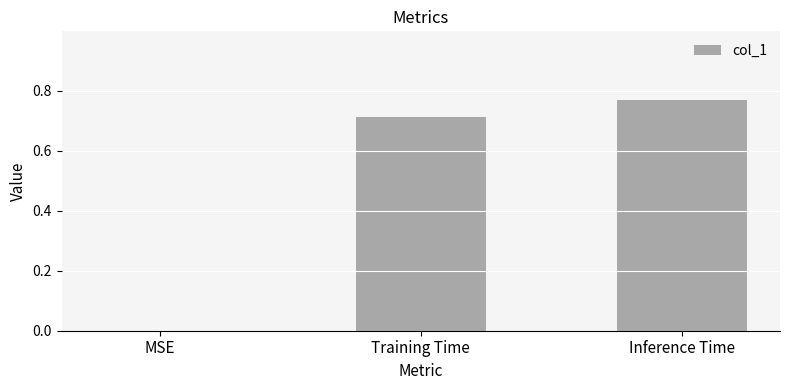

At which category does the chart reach its peak across all series?

Inference Time